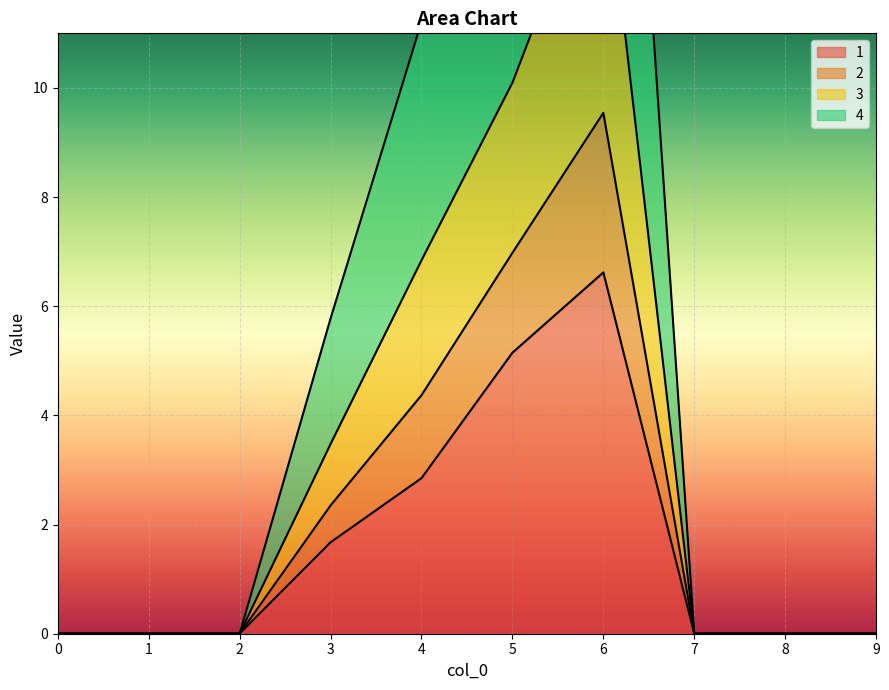

How many lines are shown in the chart?

4